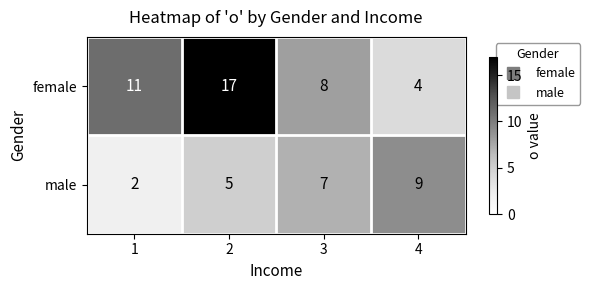

Count the female values in the range 8 to 17.

3